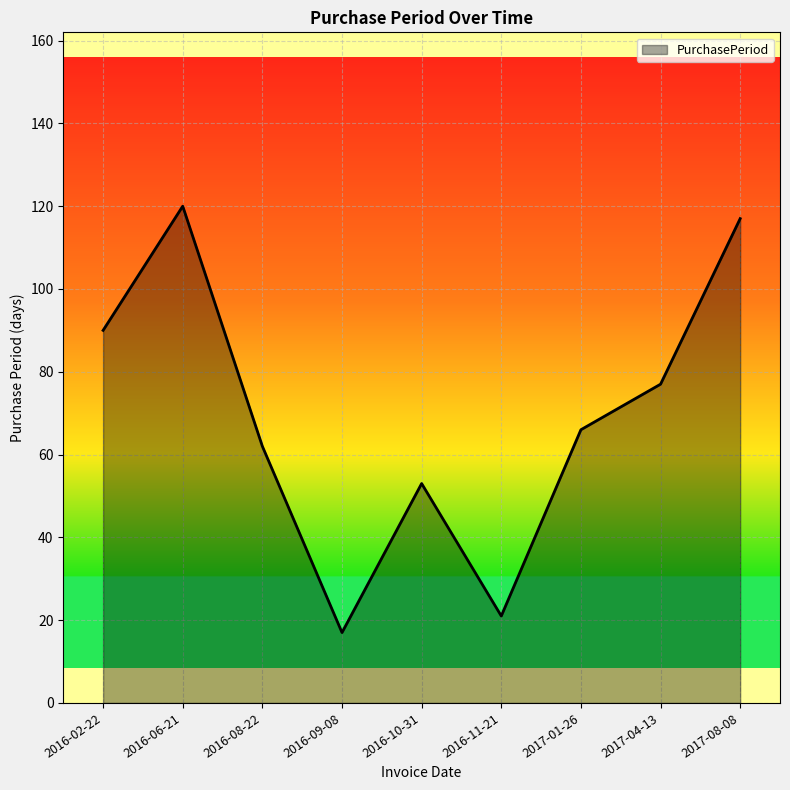

The chart shows a value of 90 at 2016-02-22. True or false?

True